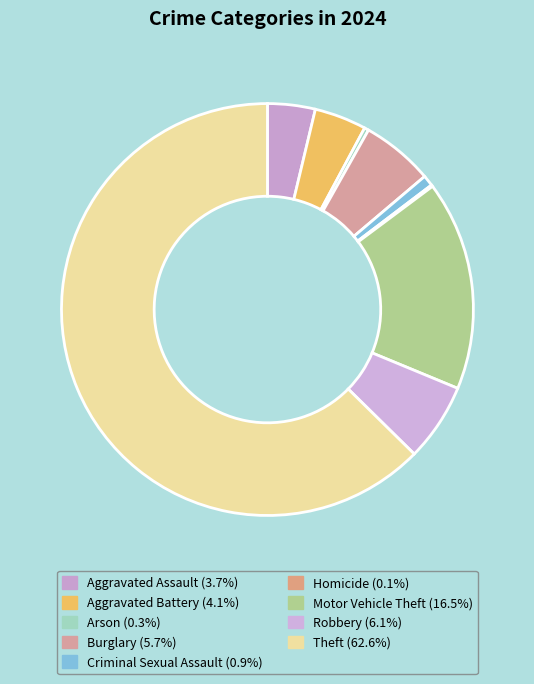

The Robbery slice represents 14% of the pie. True or false?

False